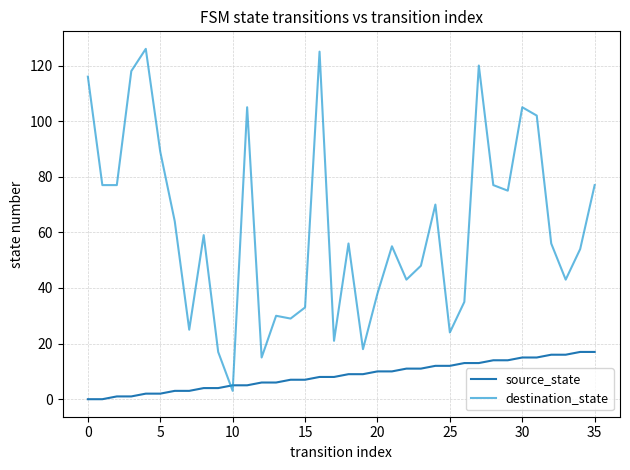

At how many categories does at least one series exceed 32?

27